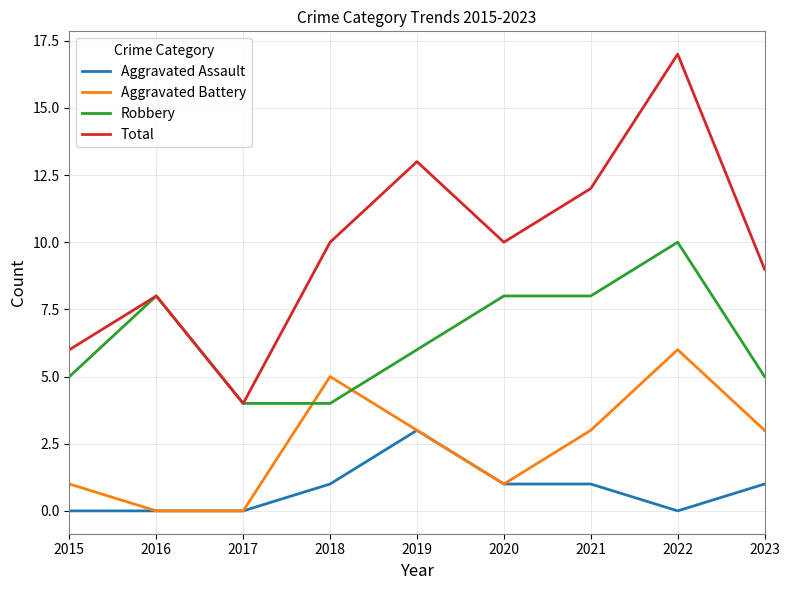

Between 2017 and 2023, which series saw the biggest shift?

Total